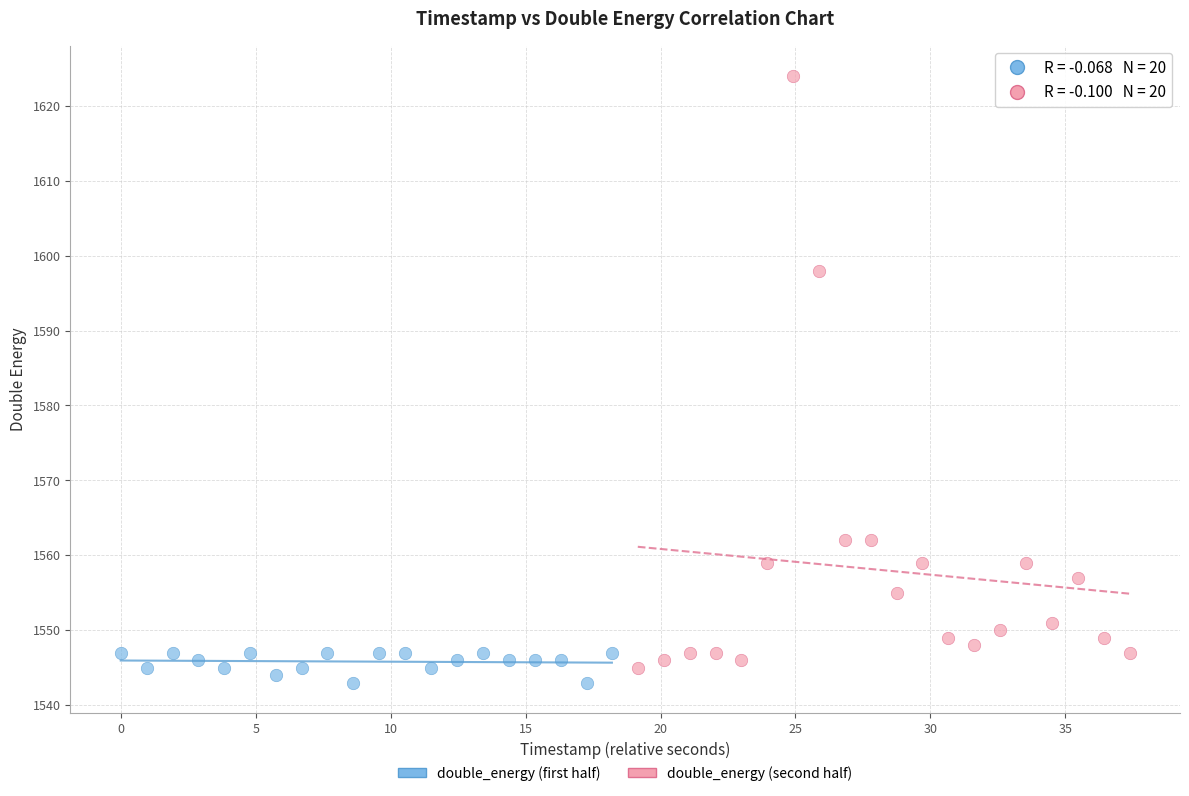

Which series has the widest spread of Y values?

double_energy (second half)